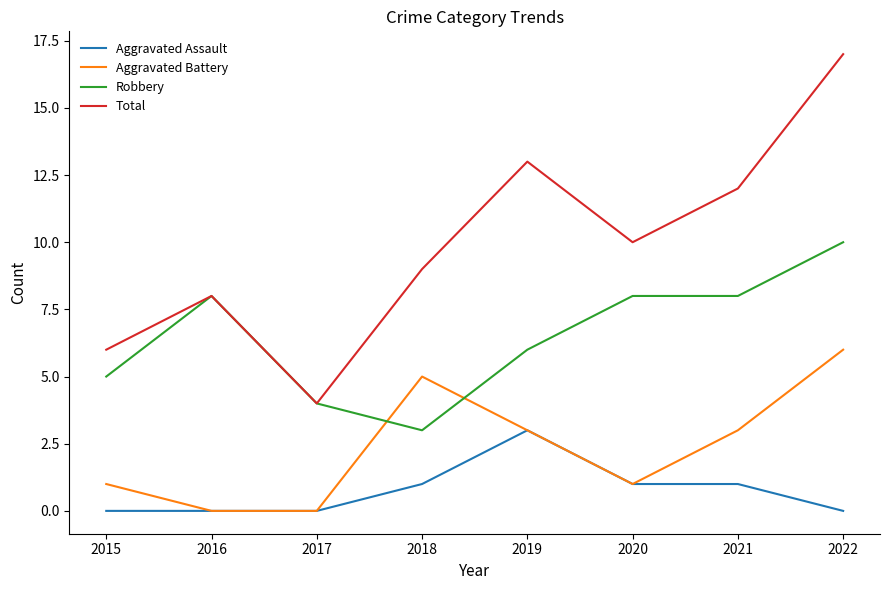

Which series ends up on top after the final intersection of Aggravated Battery and Robbery?

Robbery